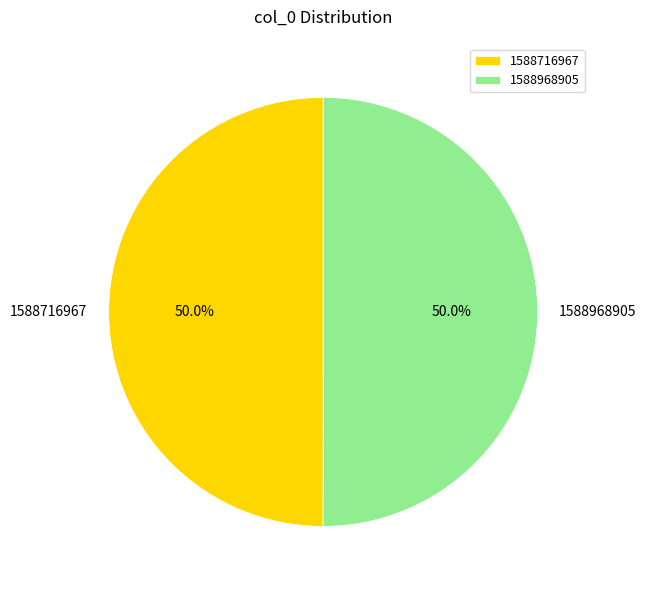

Is it true that 1588968905 is 99% of the pie?

False